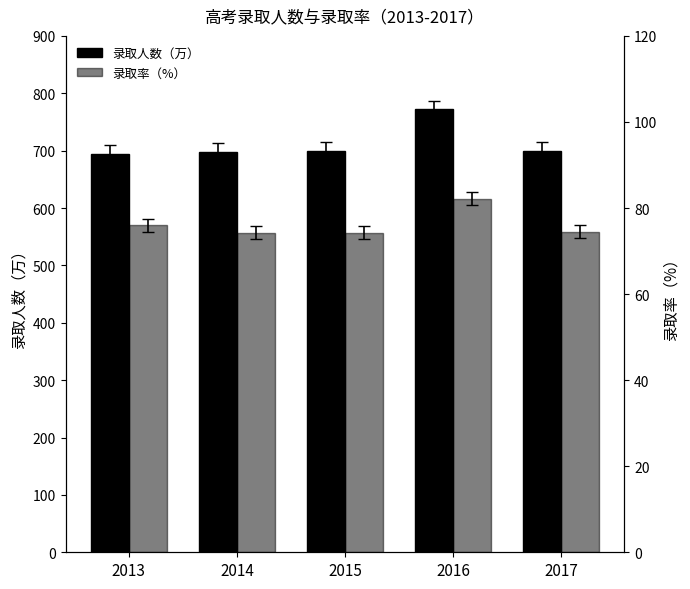

What is the sum of all 录取人数（万） values?

3564.0